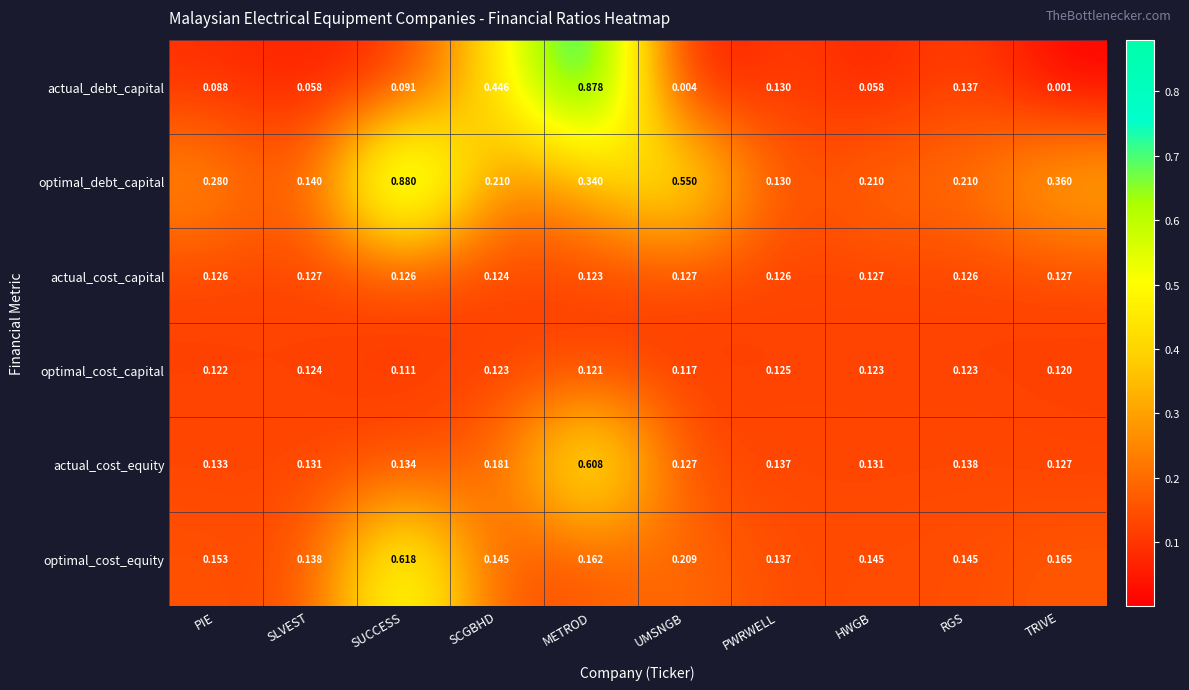

Which label corresponds to the largest value in the chart?

SUCCESS